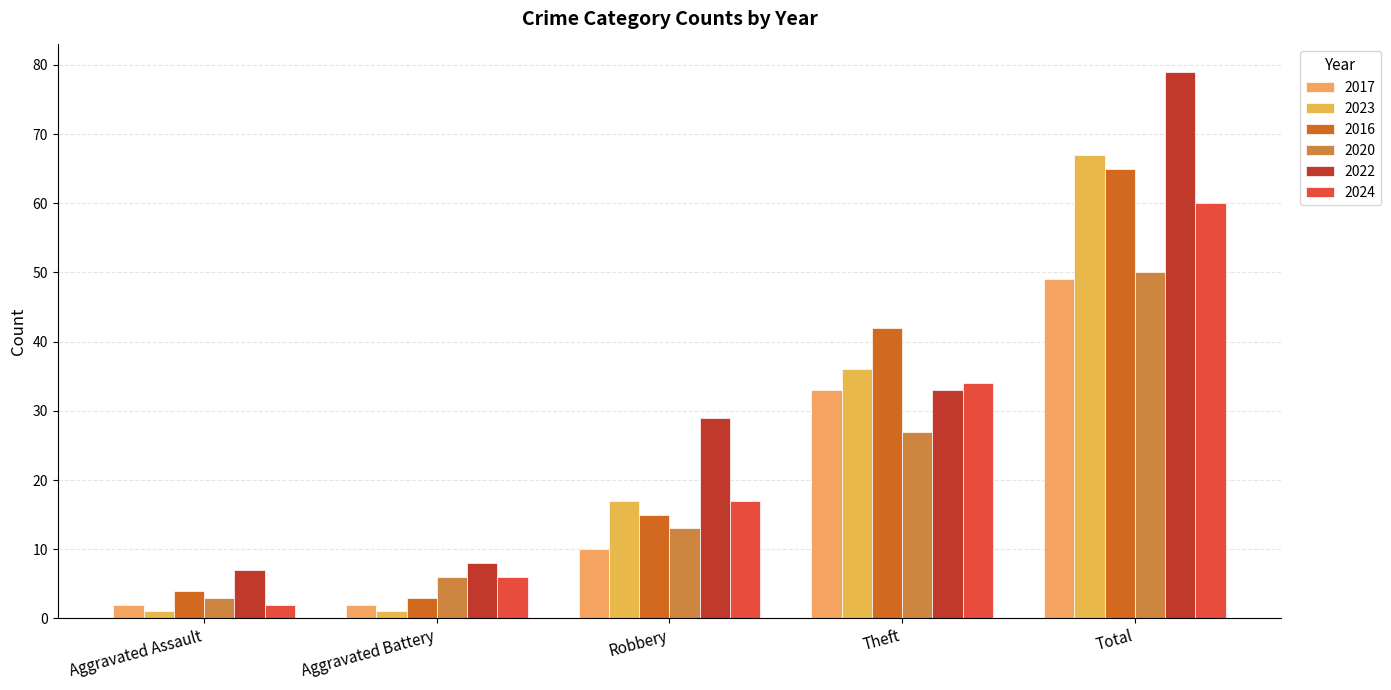

What is the sum of all 2022 values?

156